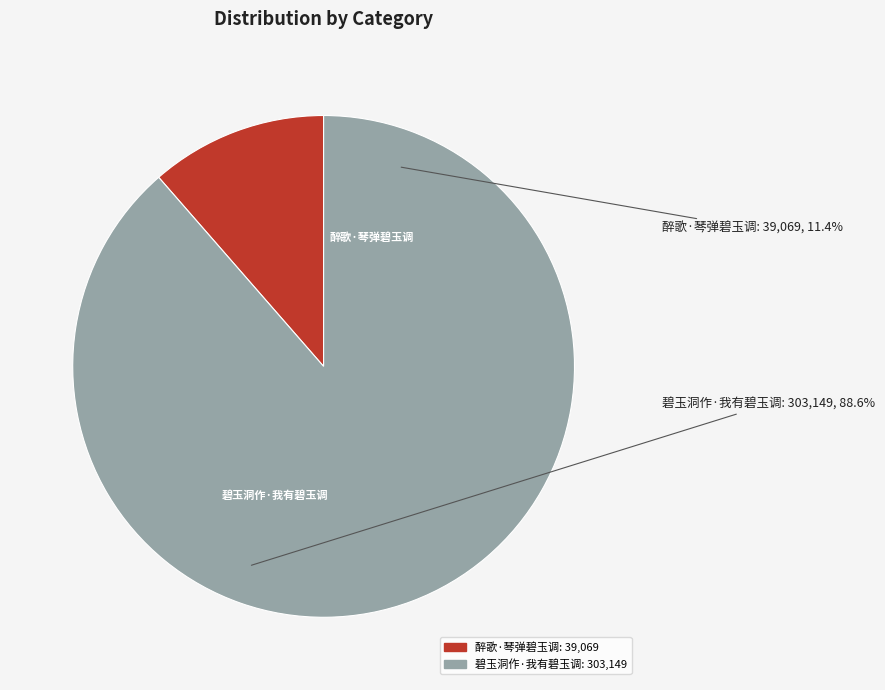

Is there a majority slice in this chart?

Yes